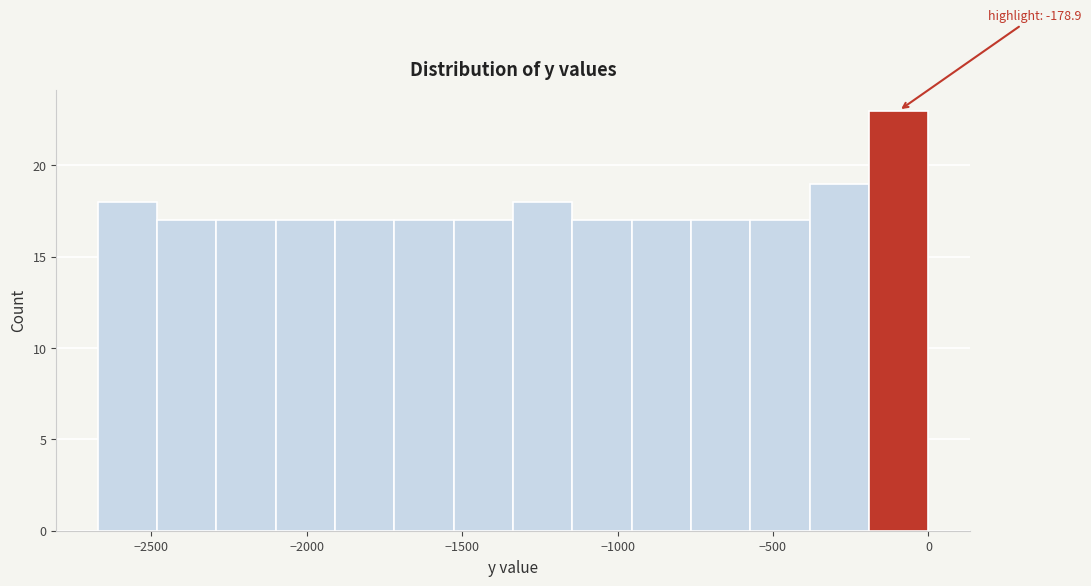

Around what value on the x-axis is the tallest bar? Give the approximate position of its centre, as read against the axis.

-100